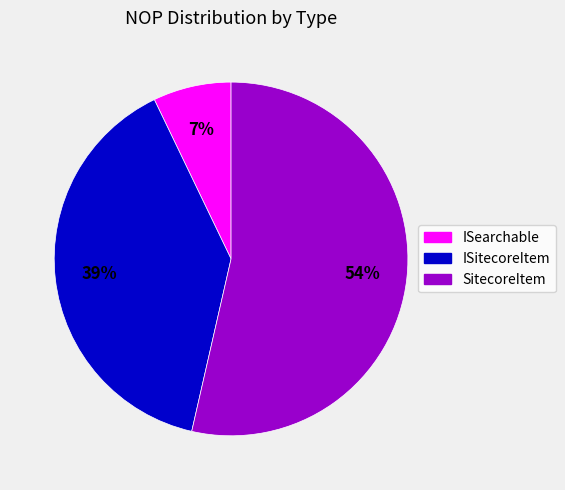

Count the number of slices in the pie.

3